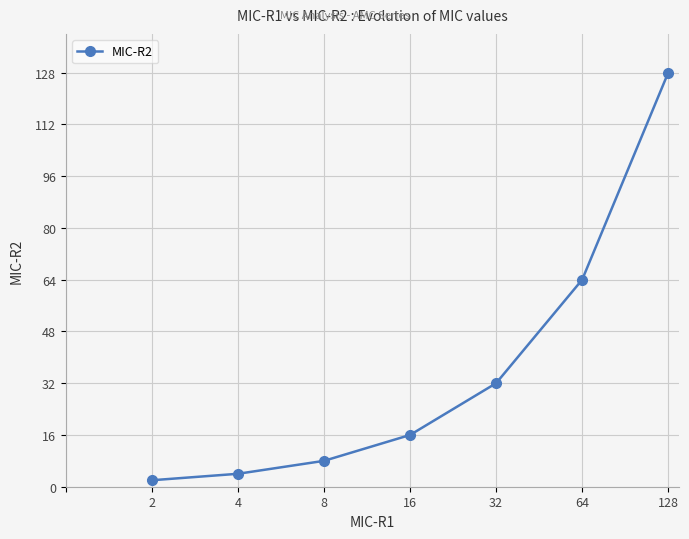

True or false: the data has more than 1 interior local peaks.

False